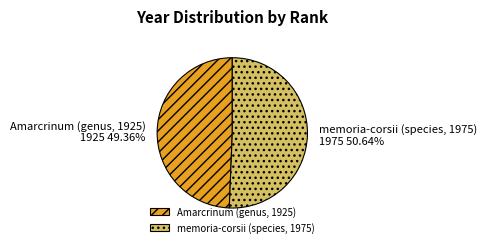

What percentage is the memoria-corsii (species, 1975) slice, to the nearest percent?

51%